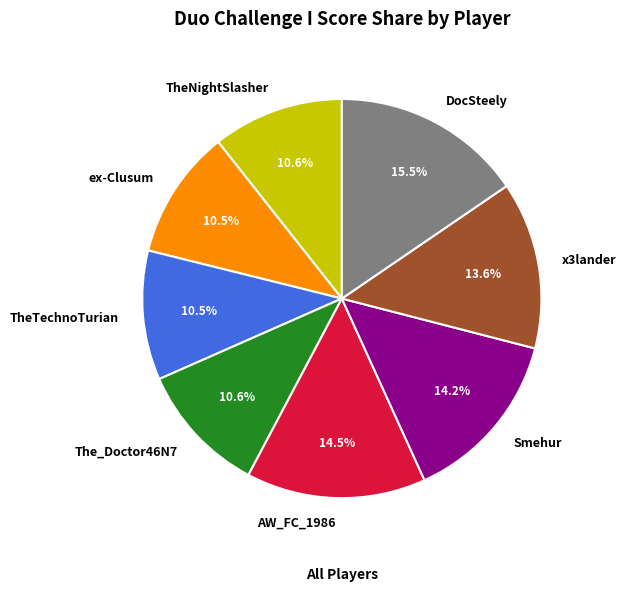

Which slice is the largest?

DocSteely